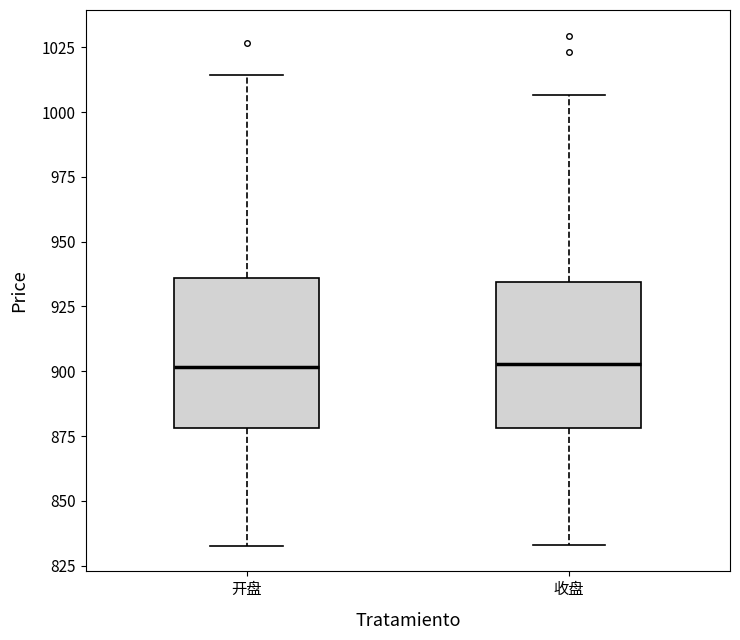

Reading left to right, transcribe this box plot: for each box, give where its median line is, the range the box spans, and where its two whiskers end, as read against the y-axis. The values are not printed on the chart, so give them approximately, as read against the axis.

开盘: median 900, box 880 to 935, whiskers 835 to 1015
收盘: median 905, box 880 to 935, whiskers 835 to 1005